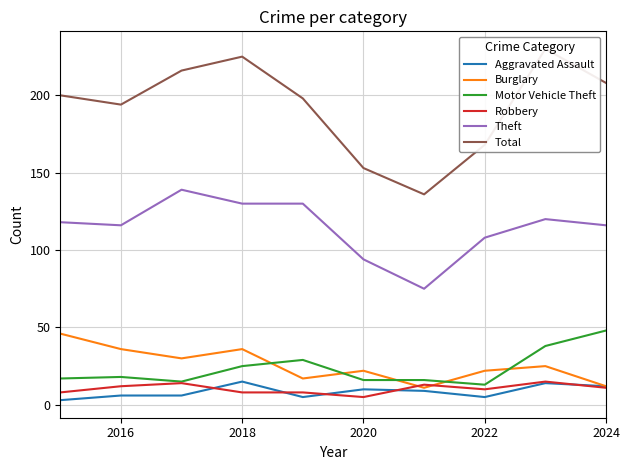

True or false: Robbery and Theft cross at least once.

False